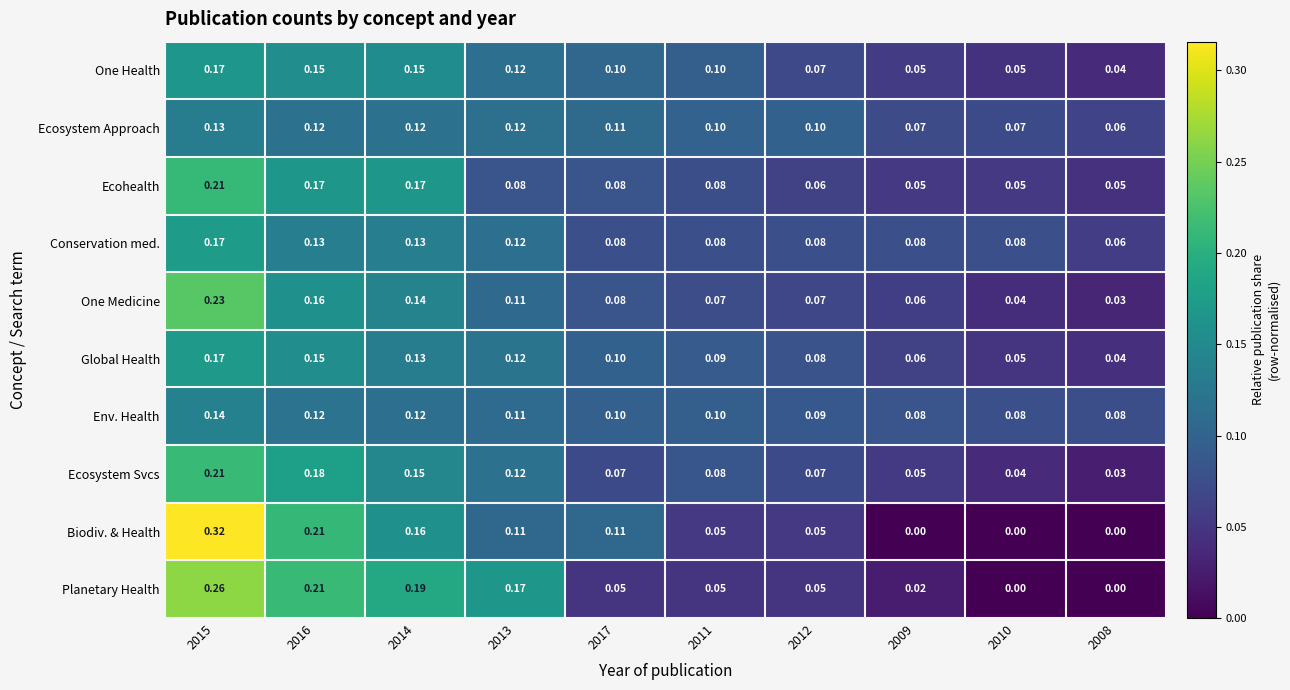

At how many categories does at least one series exceed 0?

10